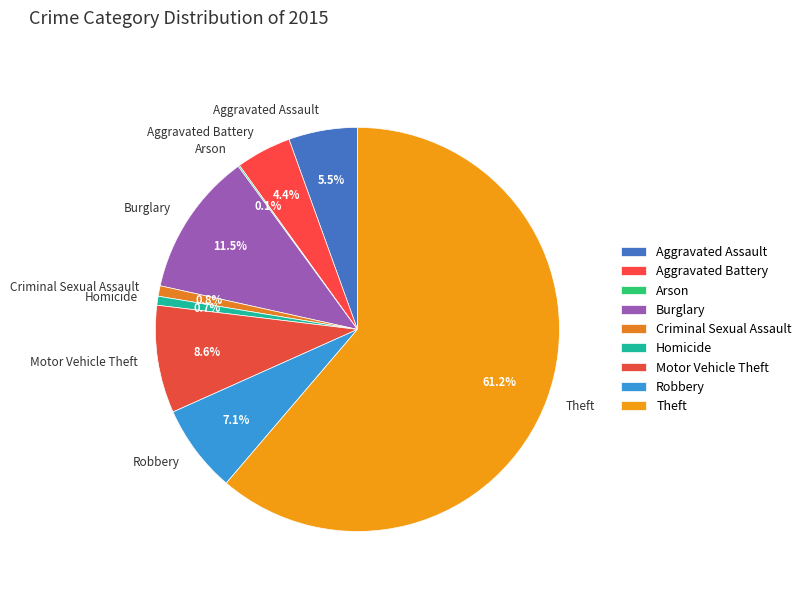

To the nearest percent, what is the difference between the largest and smallest slice percentages?

61%